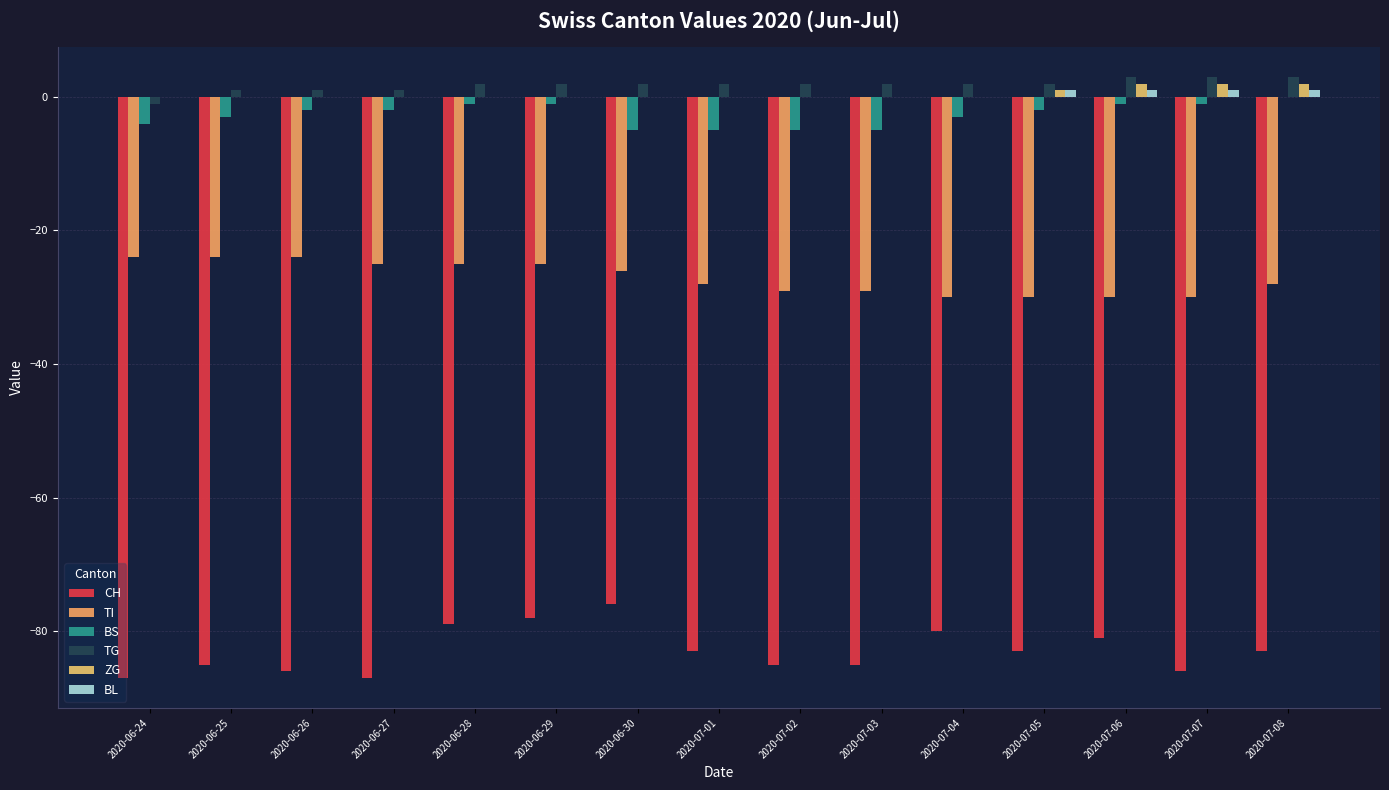

Does the chart contain stacked bars?

No